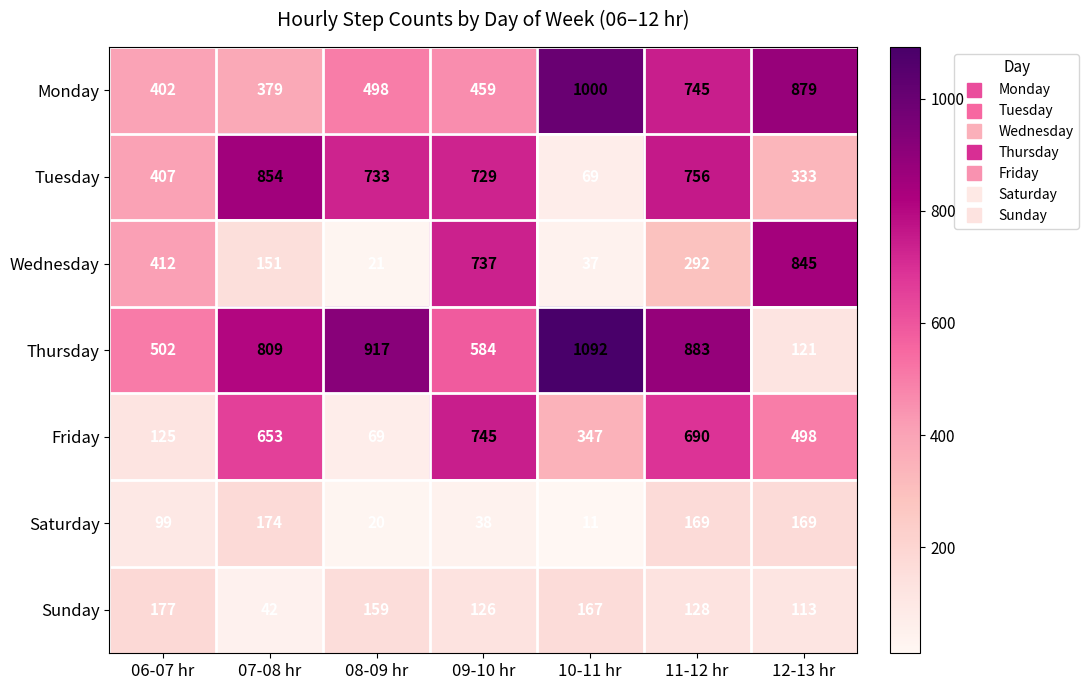

At how many categories does at least one series exceed 1076?

1